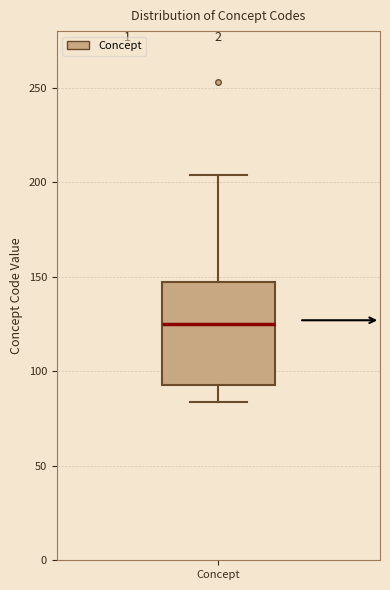

Transcribe this box plot: give where the median line is, the range the box spans, and where the two whiskers end, as read against the y-axis. The values are not printed on the chart, so give them approximately, as read against the axis.

median 125, box 95 to 145, whiskers 85 to 205